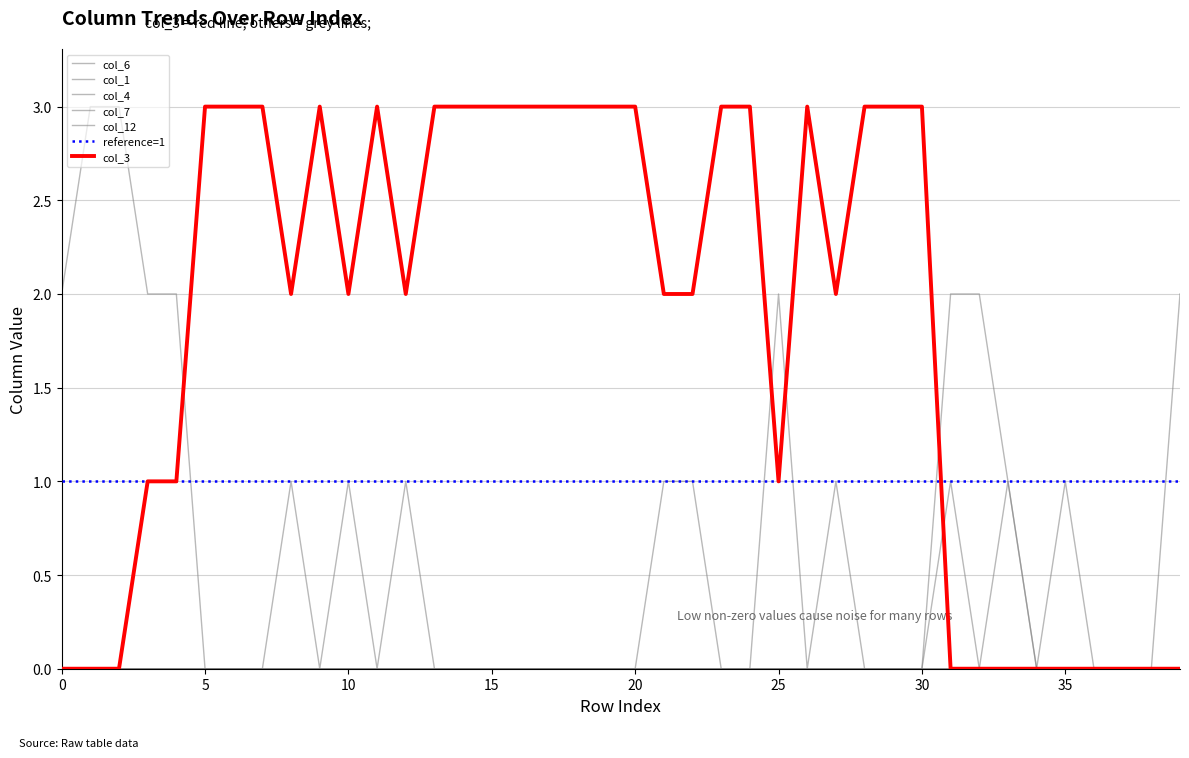

At how many categories does at least one series exceed 2?

21